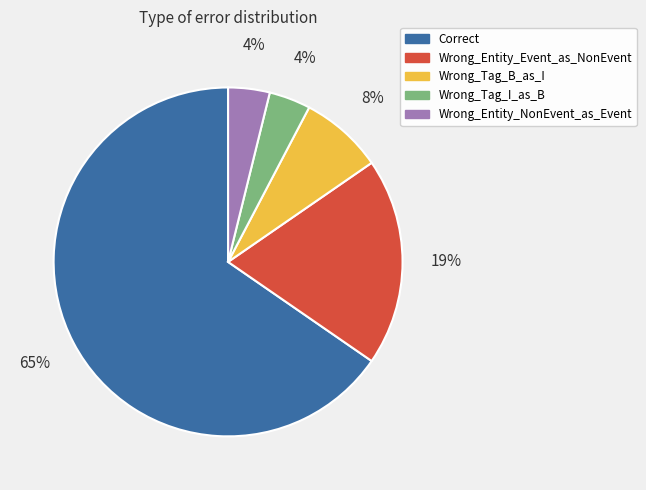

To the nearest percent, what is the average slice percentage?

20%